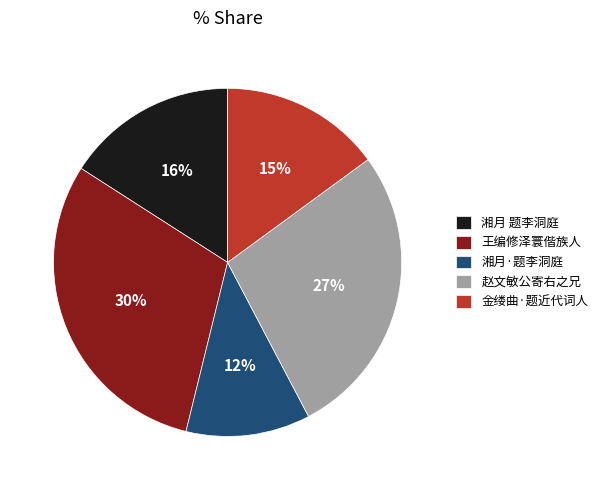

Do 王编修泽寰偕族人 and 金缕曲·题近代词人 together represent more than half of the pie?

No